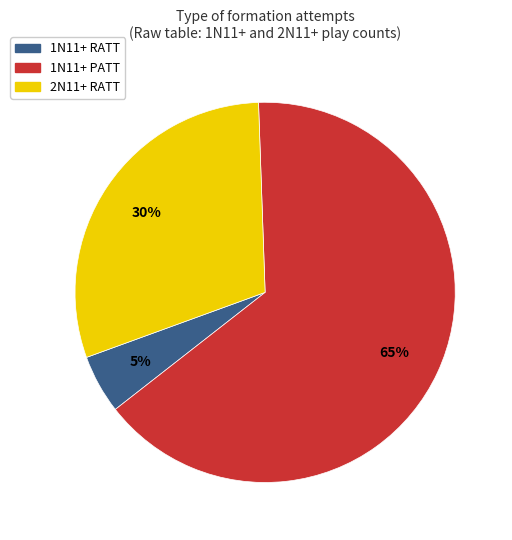

To the nearest percent, what is the average slice percentage?

33%